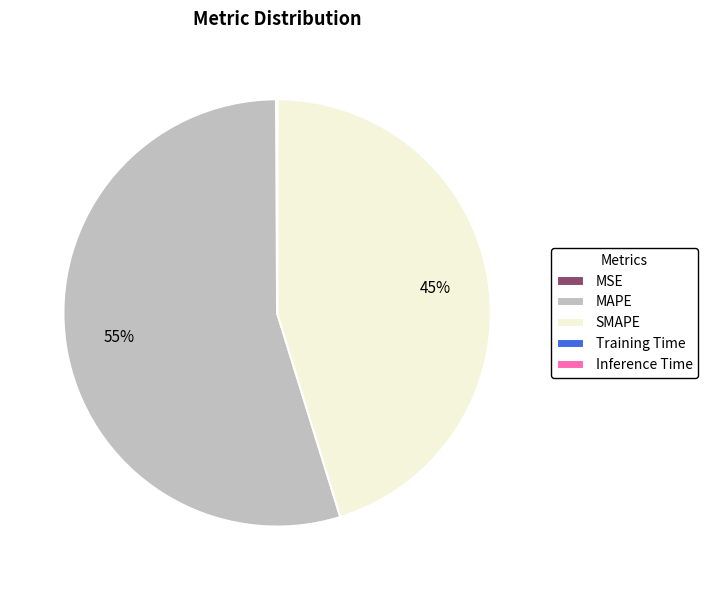

Is SMAPE the majority of the pie?

No